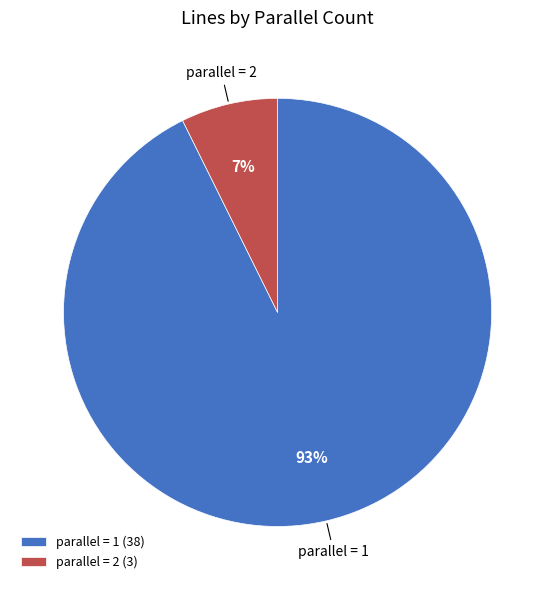

How many slices are in this pie chart?

2